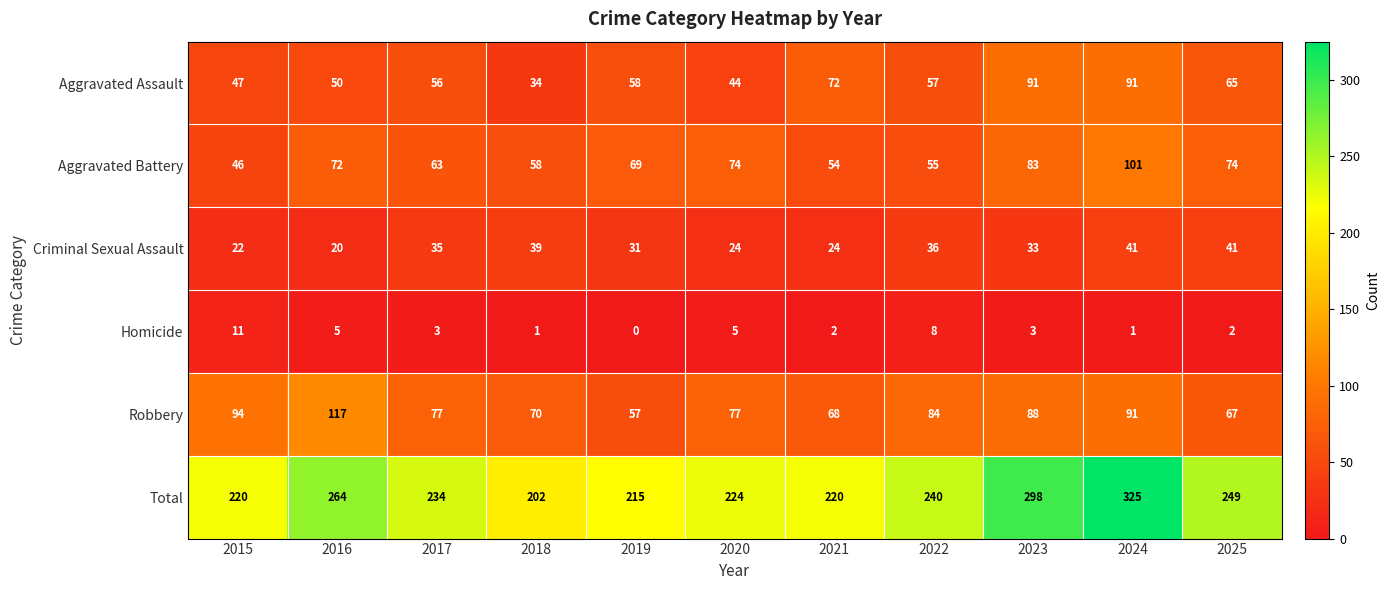

Which series has the largest total across all categories?

Total